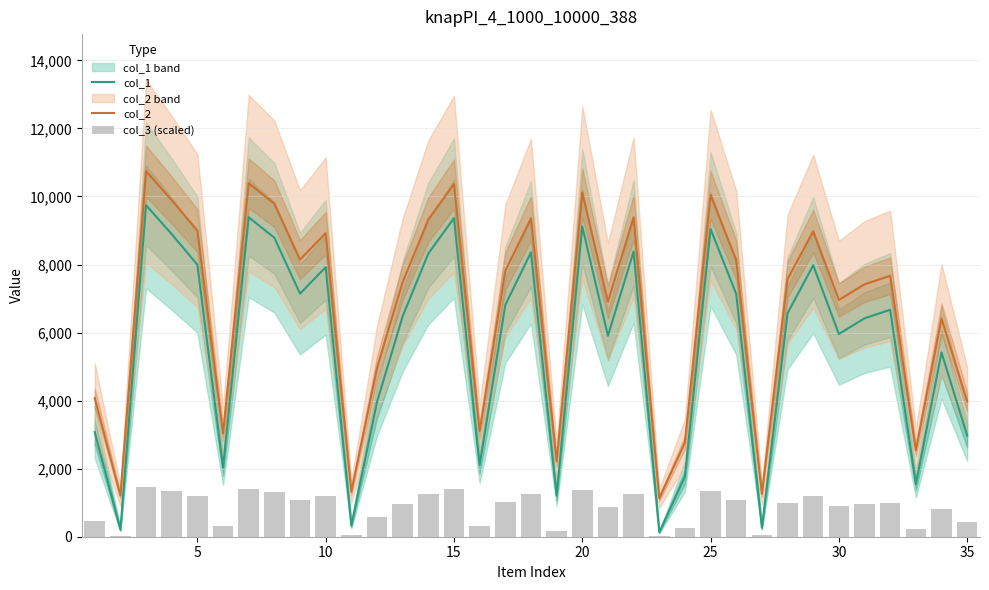

True or false: col_1 and col_2 cross at least once.

False